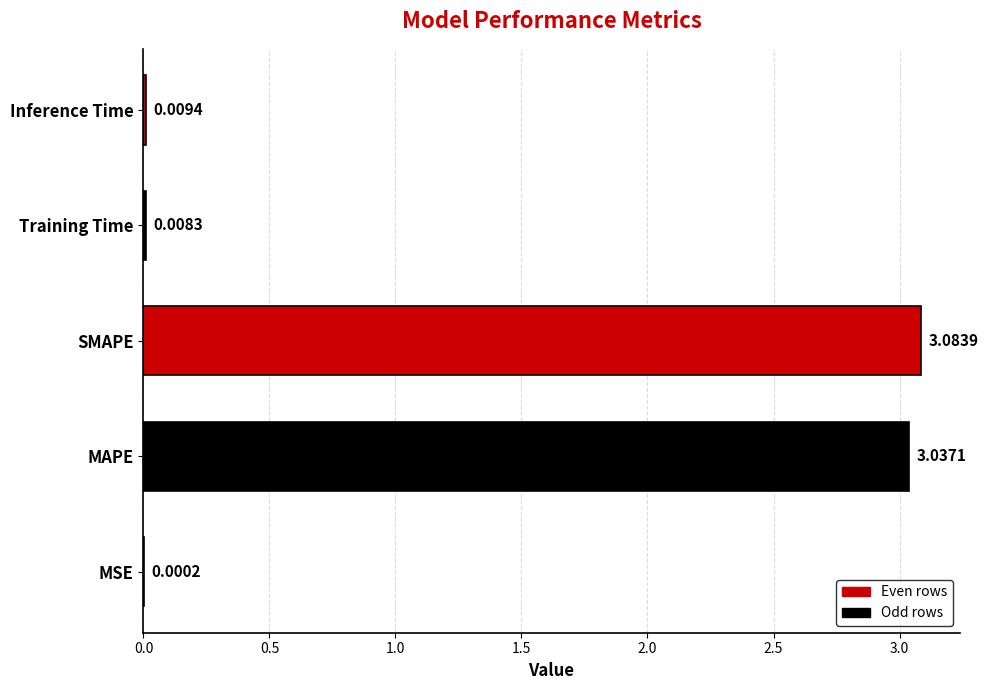

Between MSE and Training Time, which is larger?

Training Time